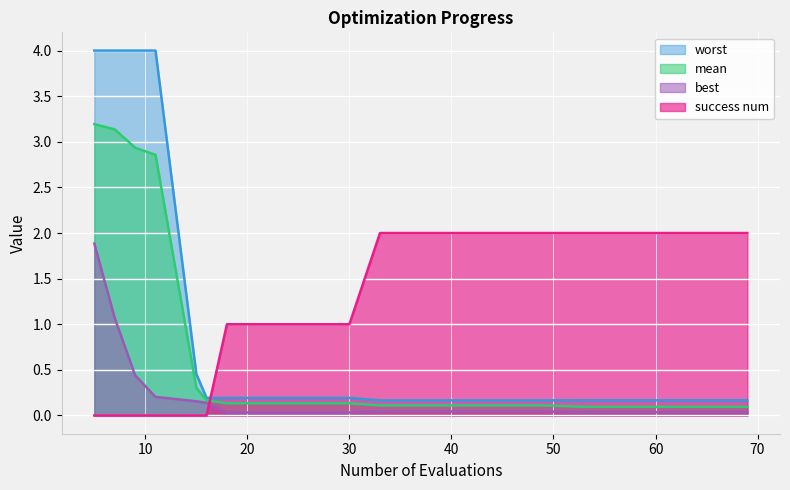

What is the sum of all best values?

4.4